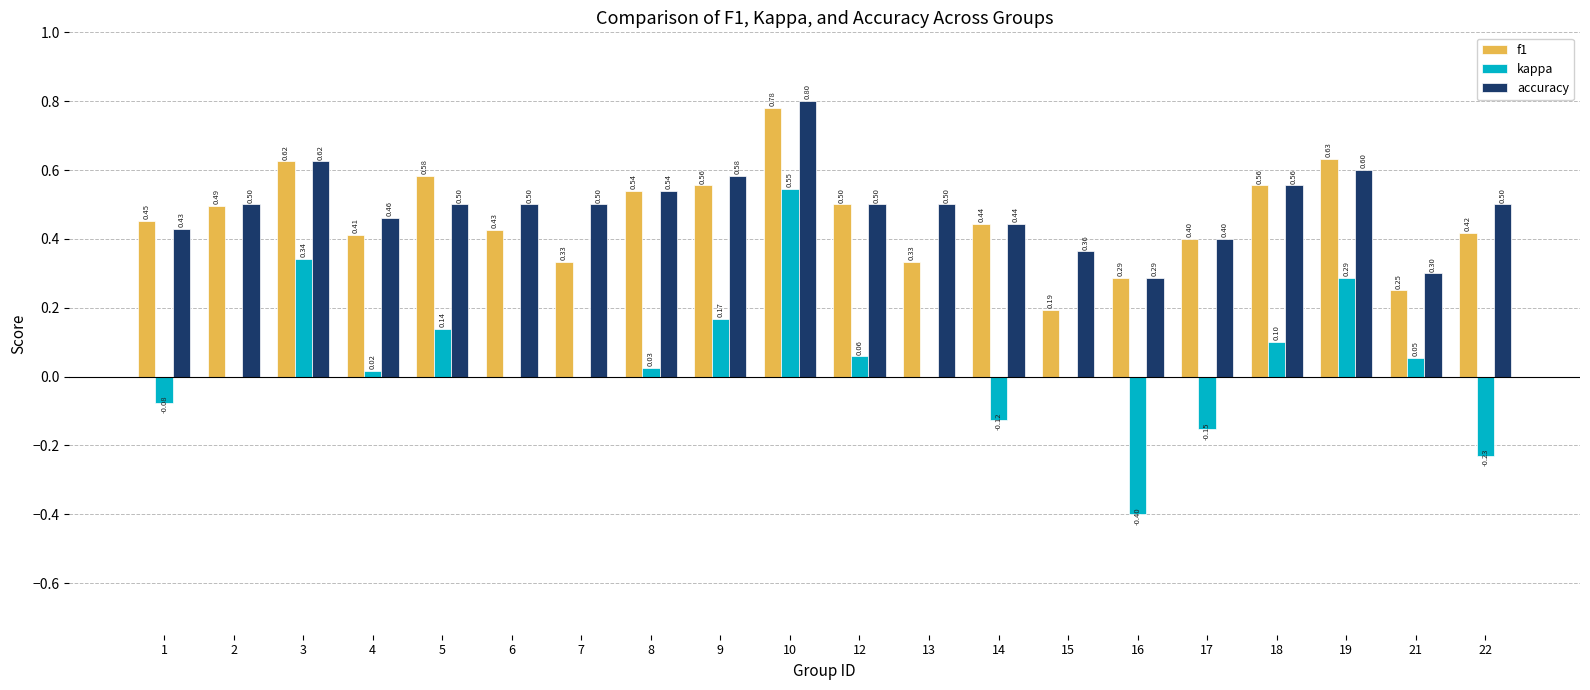

True or false: accuracy has a value of 0.5 at 7.

True